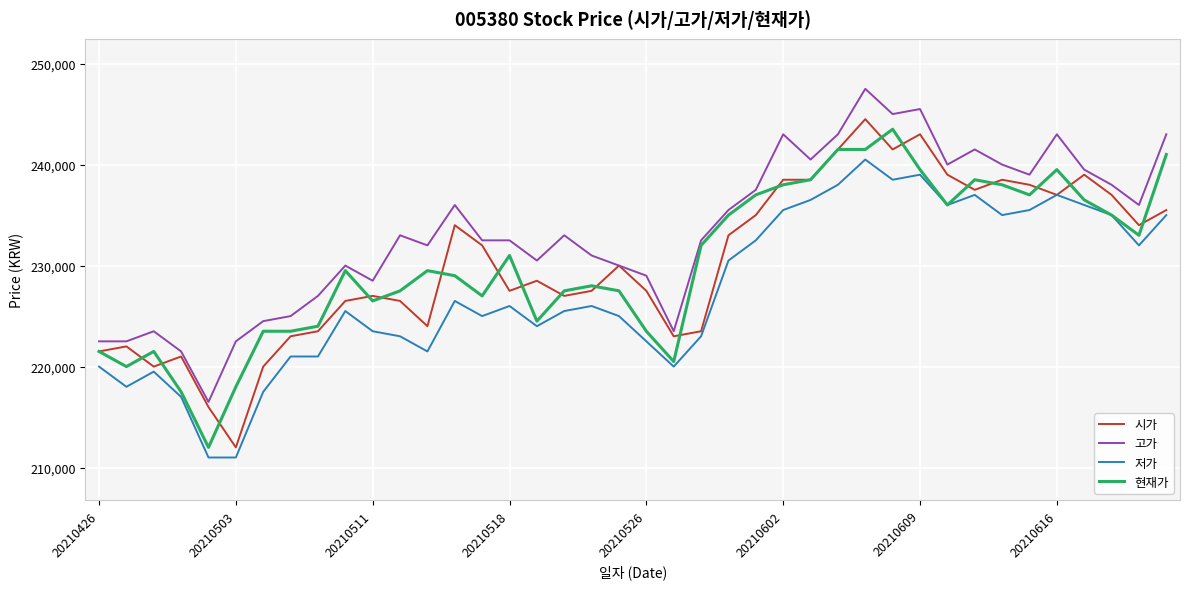

Which series has the largest total across all categories?

고가